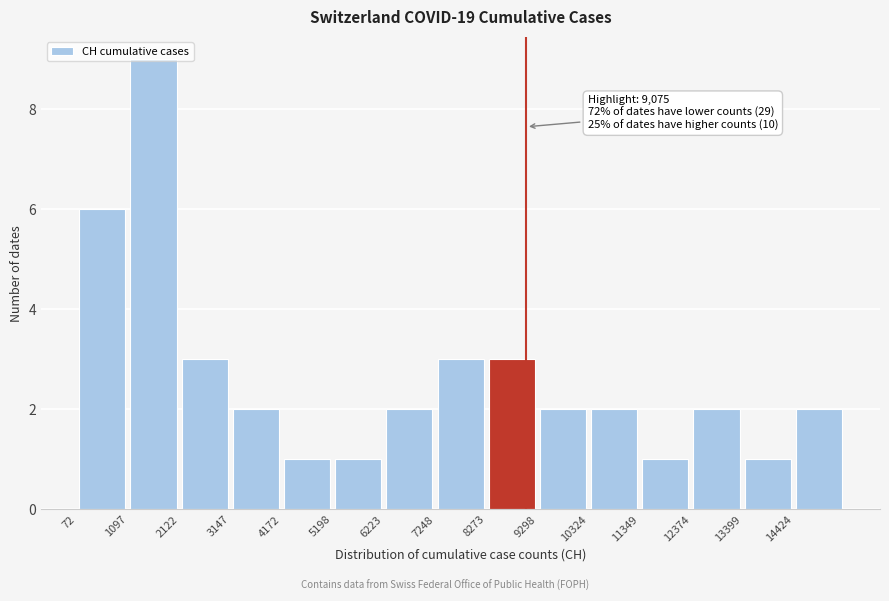

Over which range of the x-axis is the bar tallest?

1000 to 2200